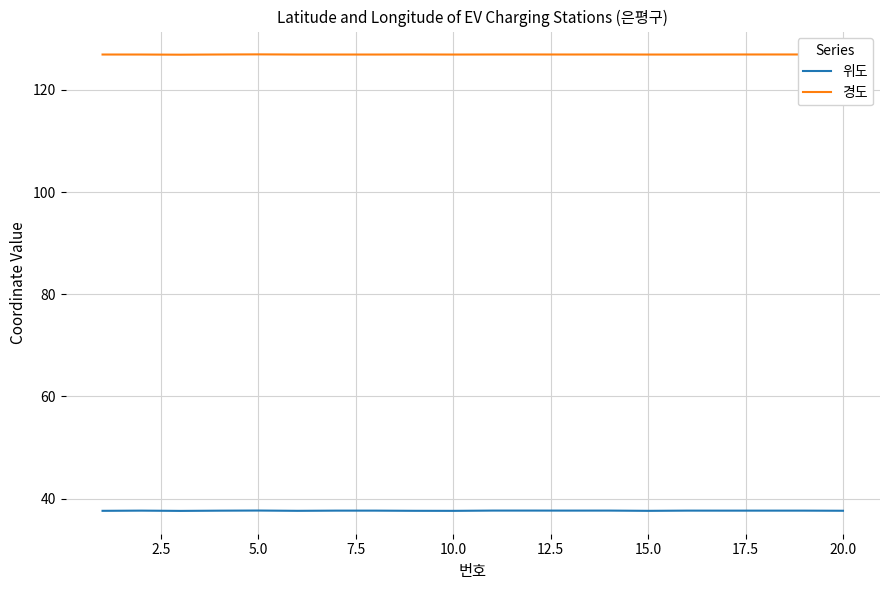

How many lines are shown in the chart?

2